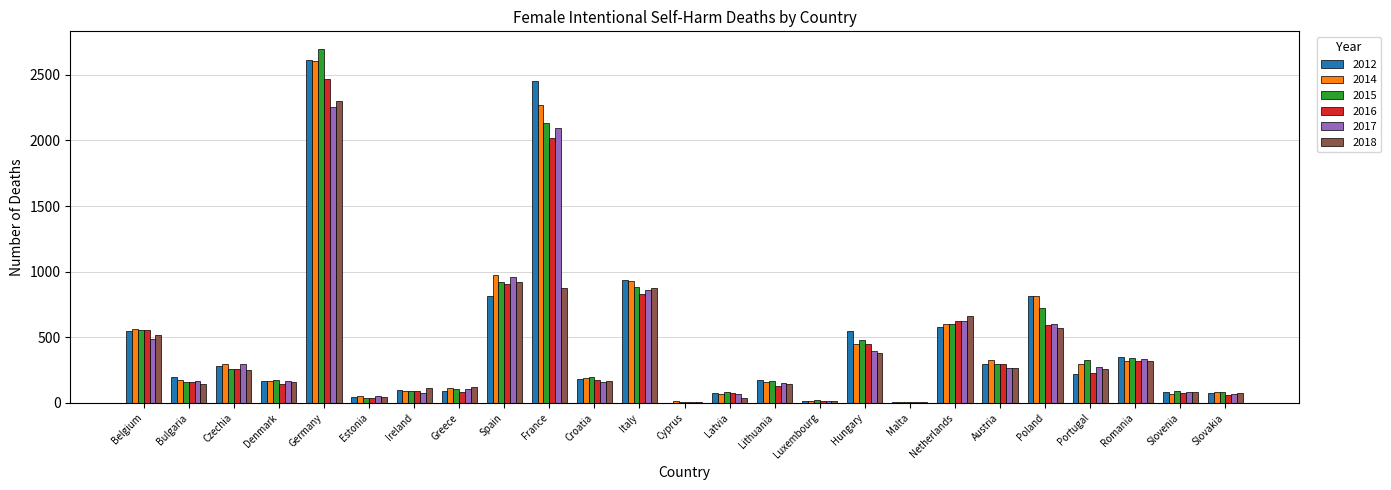

How many groups of bars are there?

25